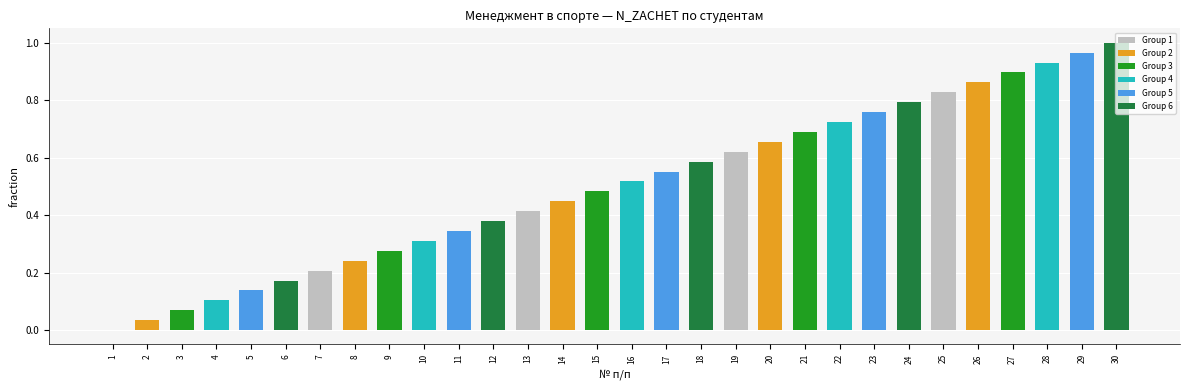

What is the change in value from 5 to 16?

+0.4